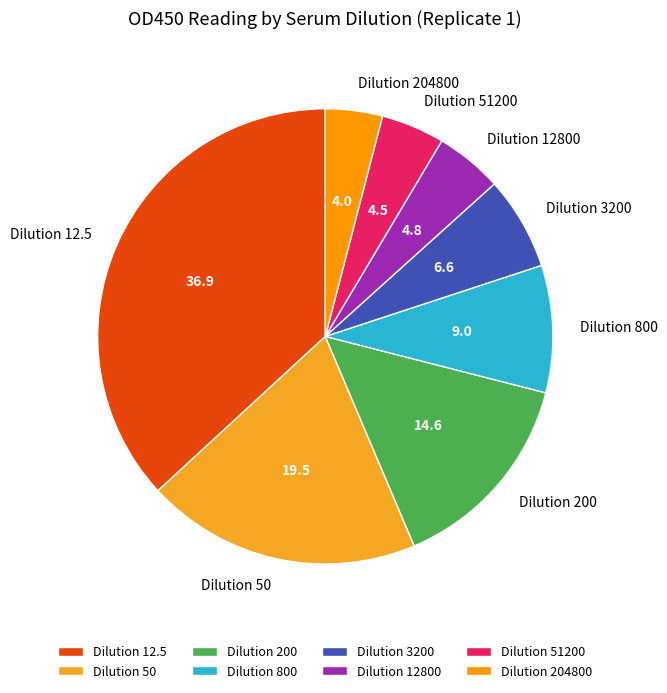

The Dilution 50 slice represents 20% of the pie. True or false?

True